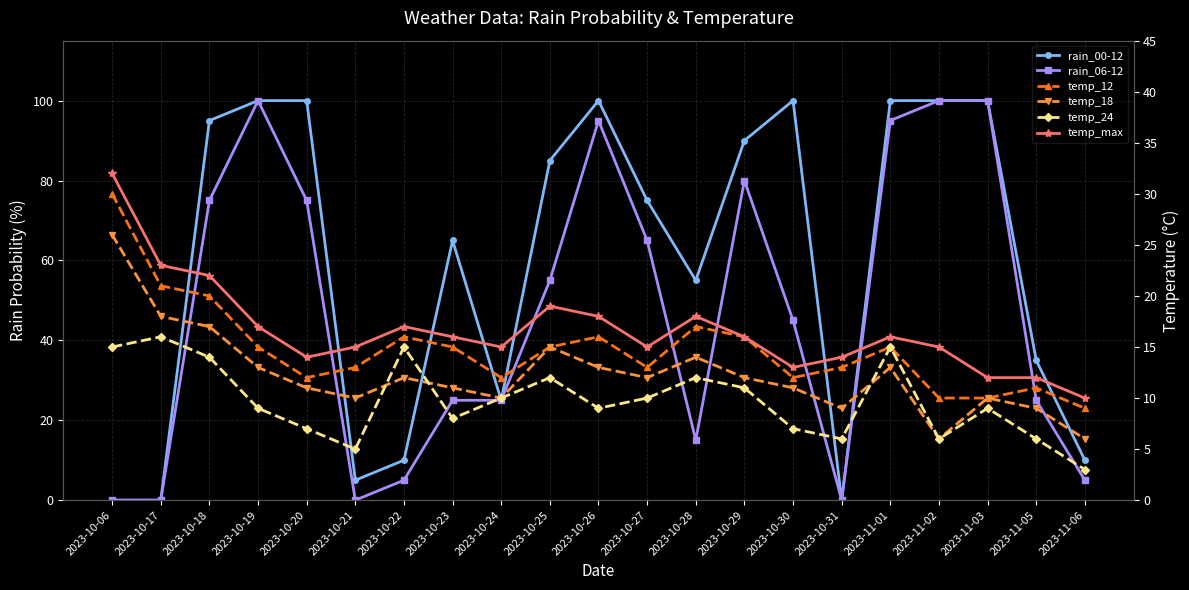

True or false: temp_12 and temp_24 cross at least once.

False